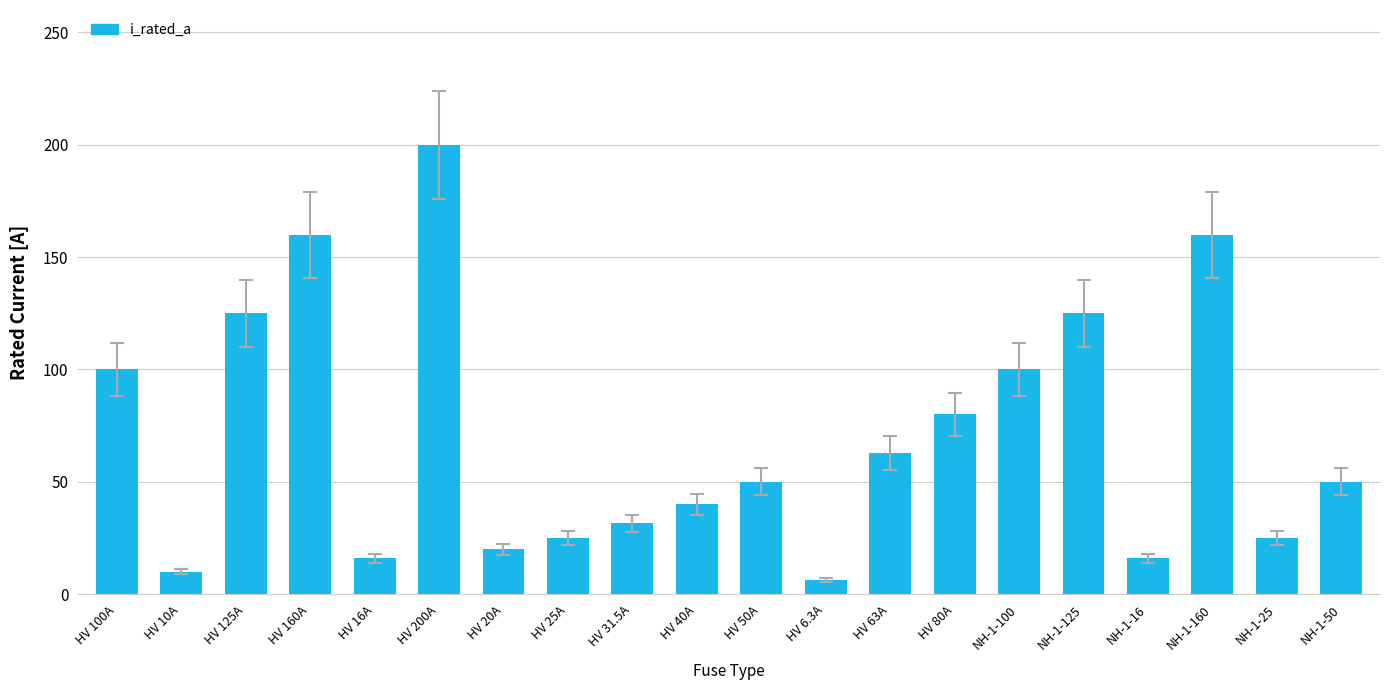

What is the label of the 17th bar from the left?

NH-1-16